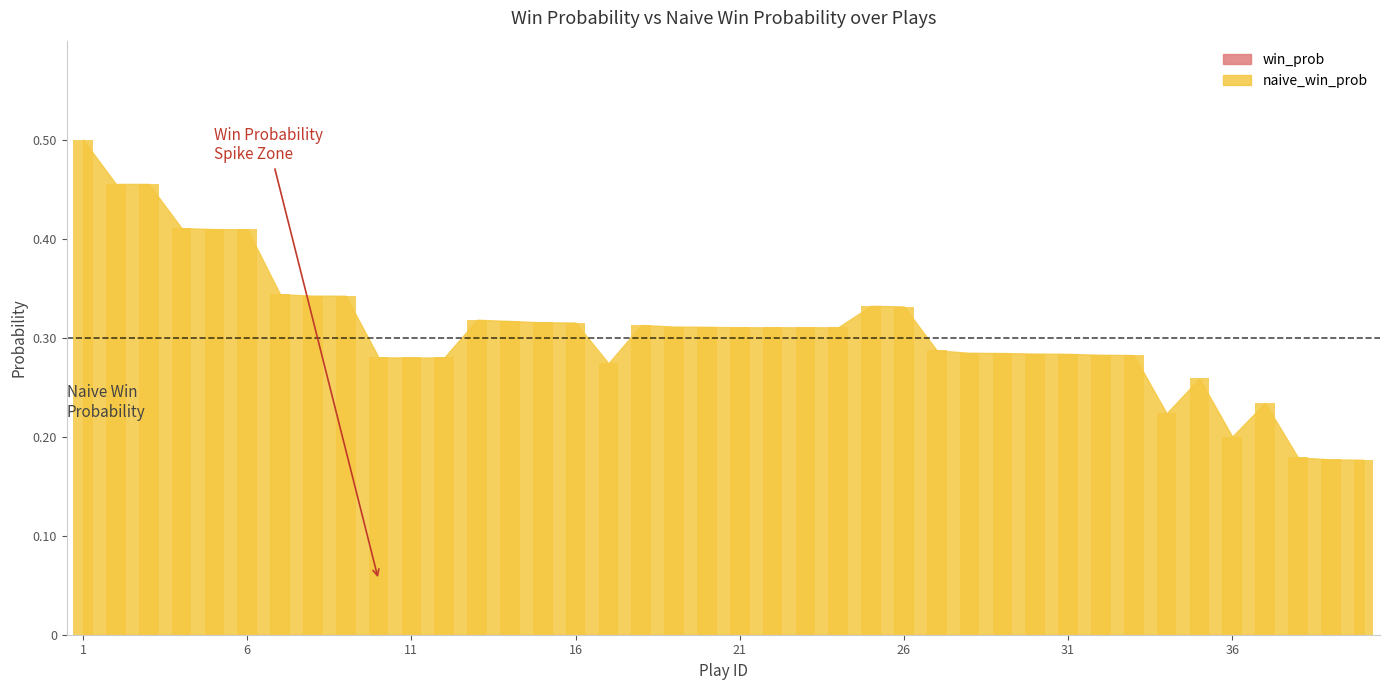

What is the sum of all values?

12.3